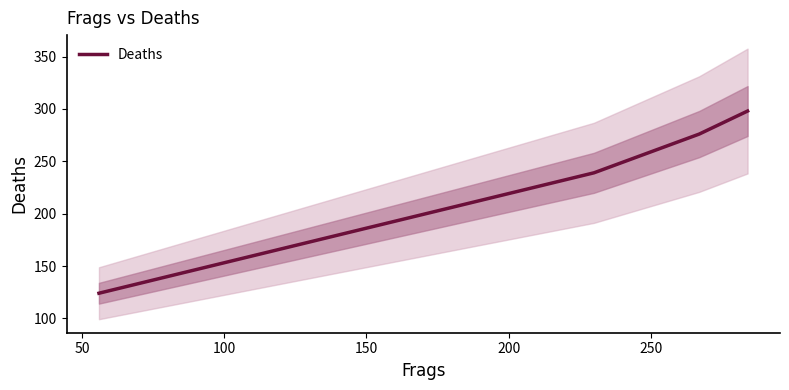

Does the chart display data point markers on the line(s)?

No